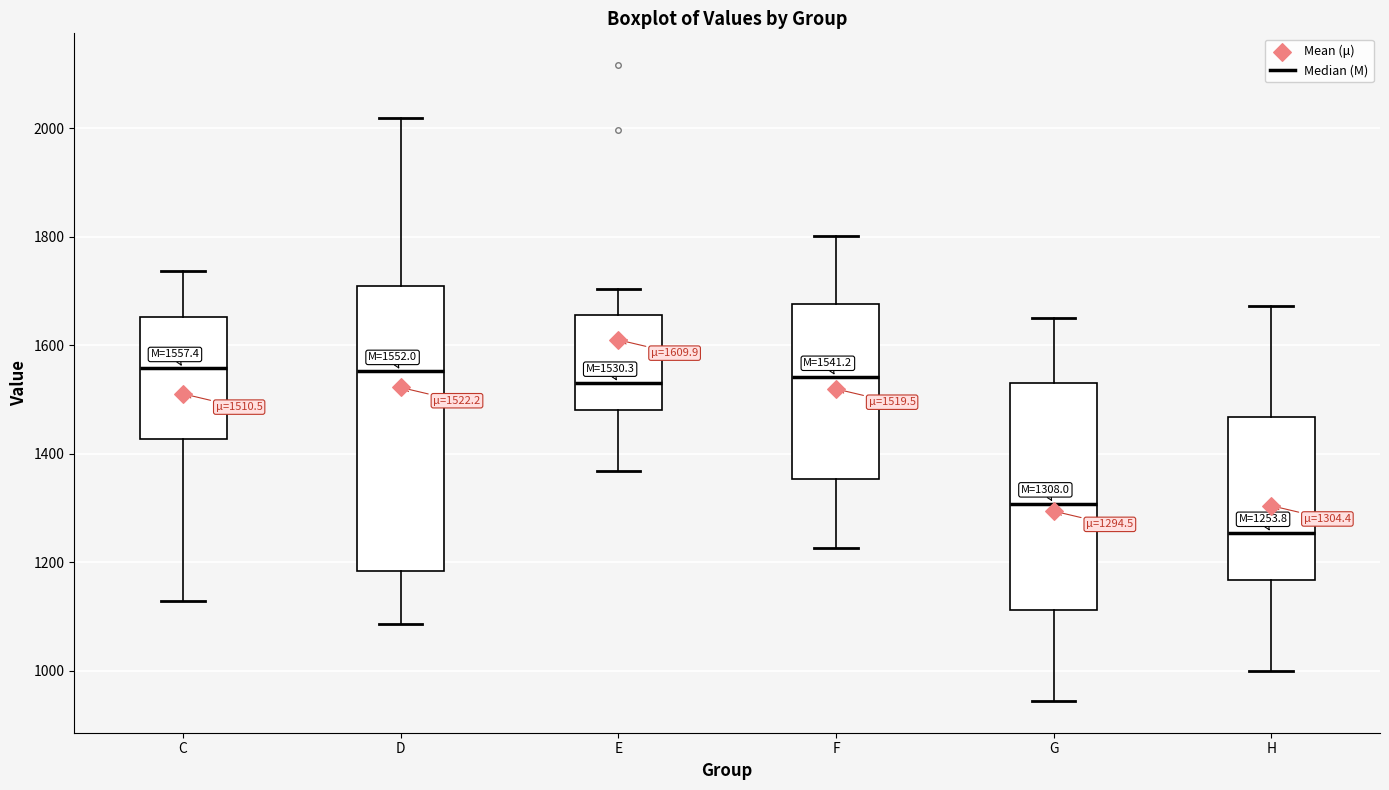

Comparing the boxes themselves (not the whiskers), which one is the tallest?

D